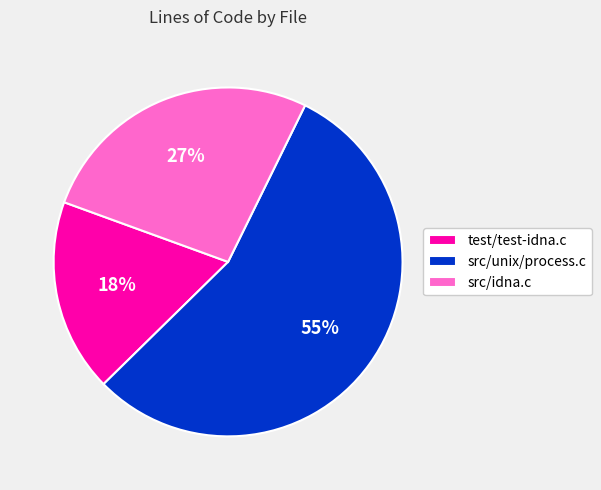

To the nearest percent, what is the combined percentage of test/test-idna.c and src/unix/process.c?

73%